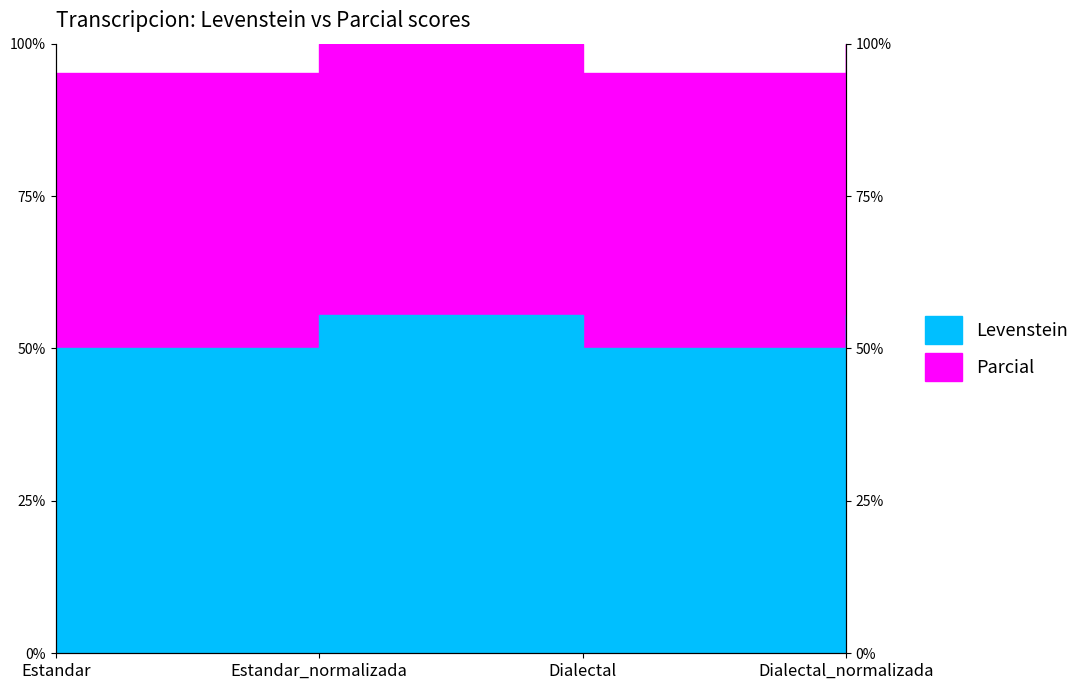

Which series has the widest spread of values?

Parcial